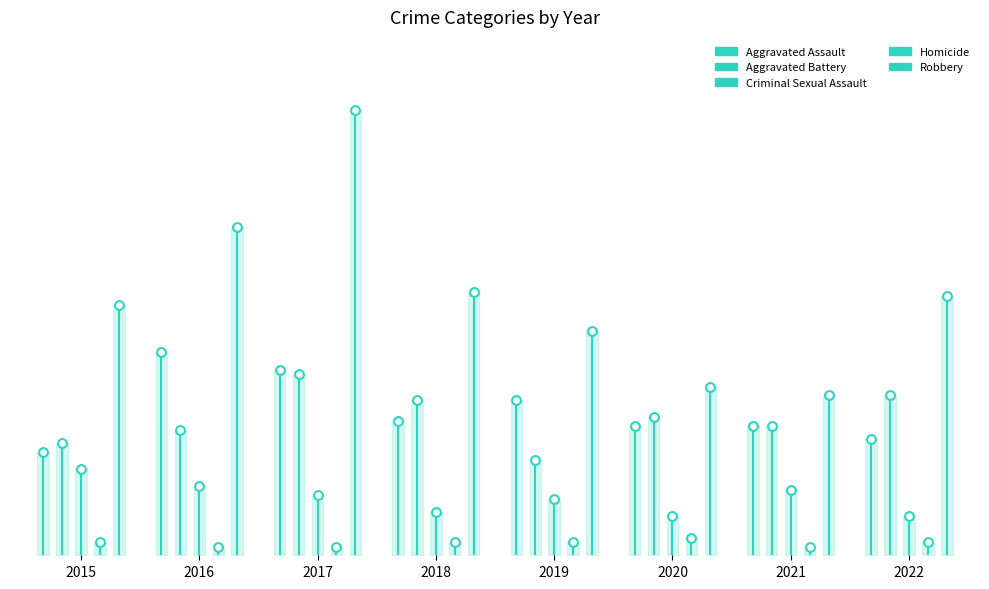

Which series contains the lowest Y value?

Homicide